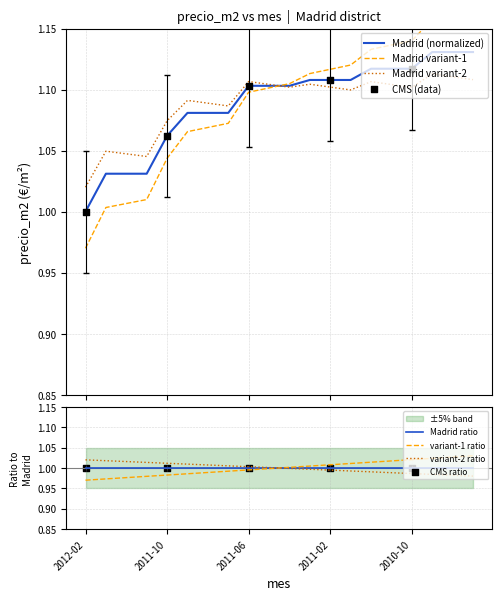

Approximately how many times larger is the value at 2011-04 compared to 2011-02?

1.0